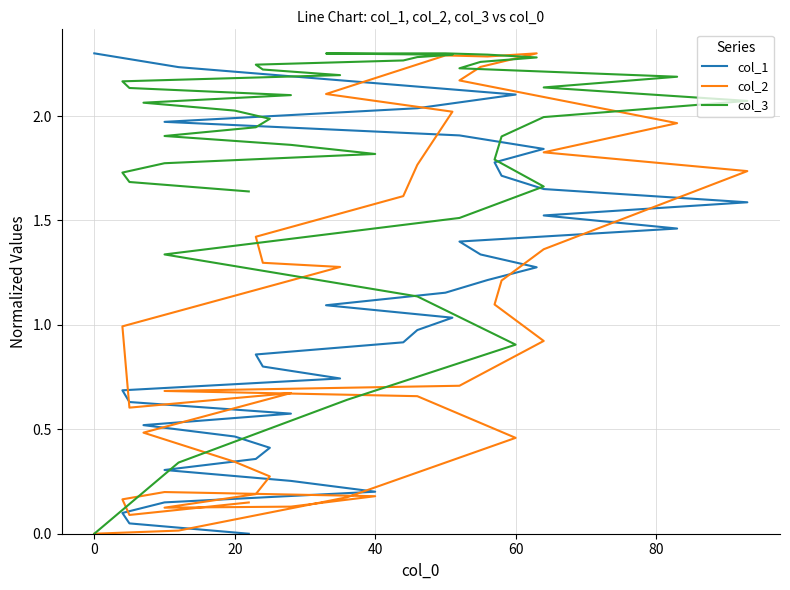

Rank the series by their maximum value, from highest to lowest.

col_1, col_2, col_3